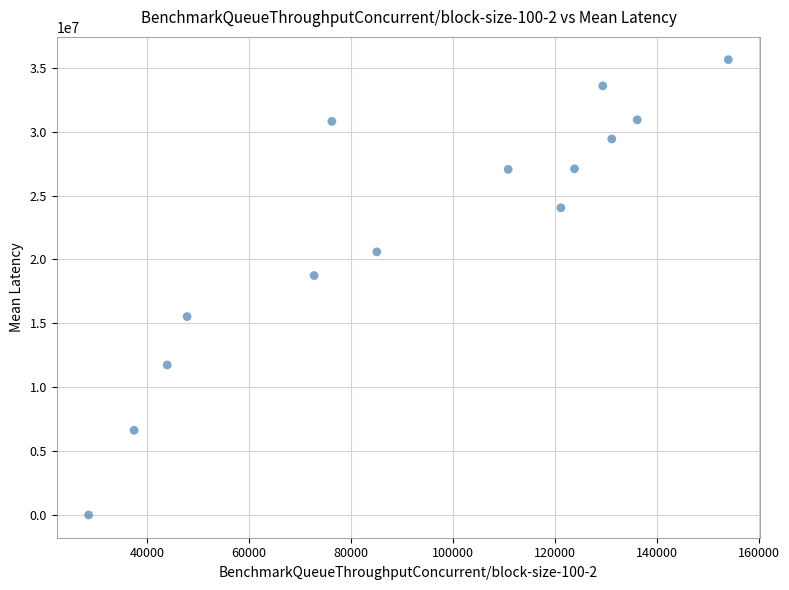

What Y value in the scatter plot is closest to 17816000?

18736000.0